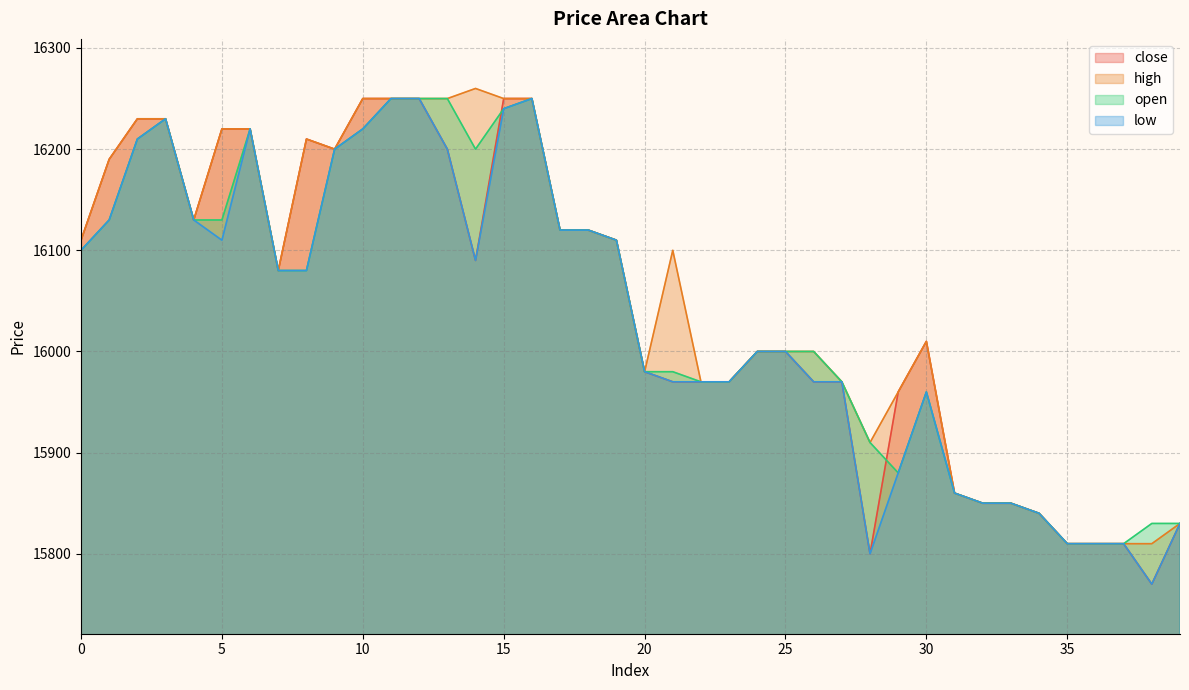

True or false: high and open intersect in this chart.

False